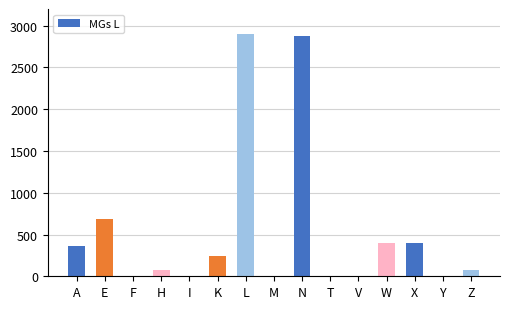

Are the bars horizontal?

No